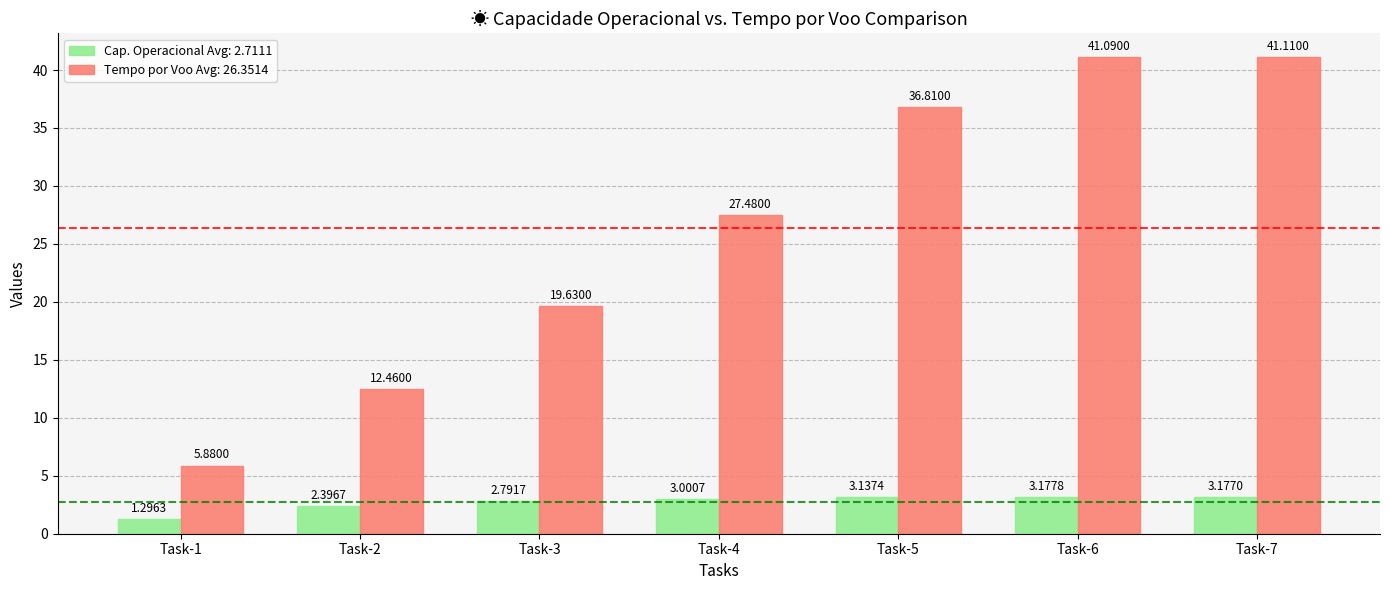

What is the difference between the highest and lowest values at Task-2?

10.1